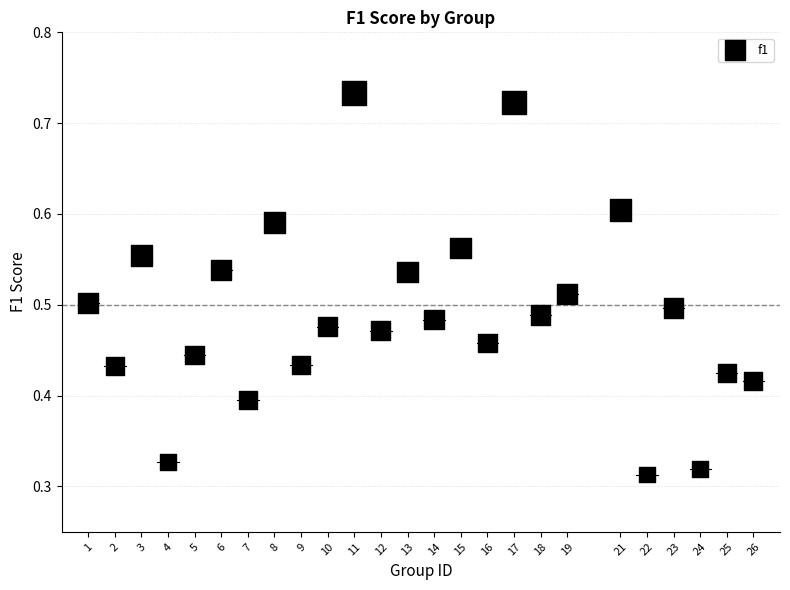

What is the range of X values (max minus min)?

25.0